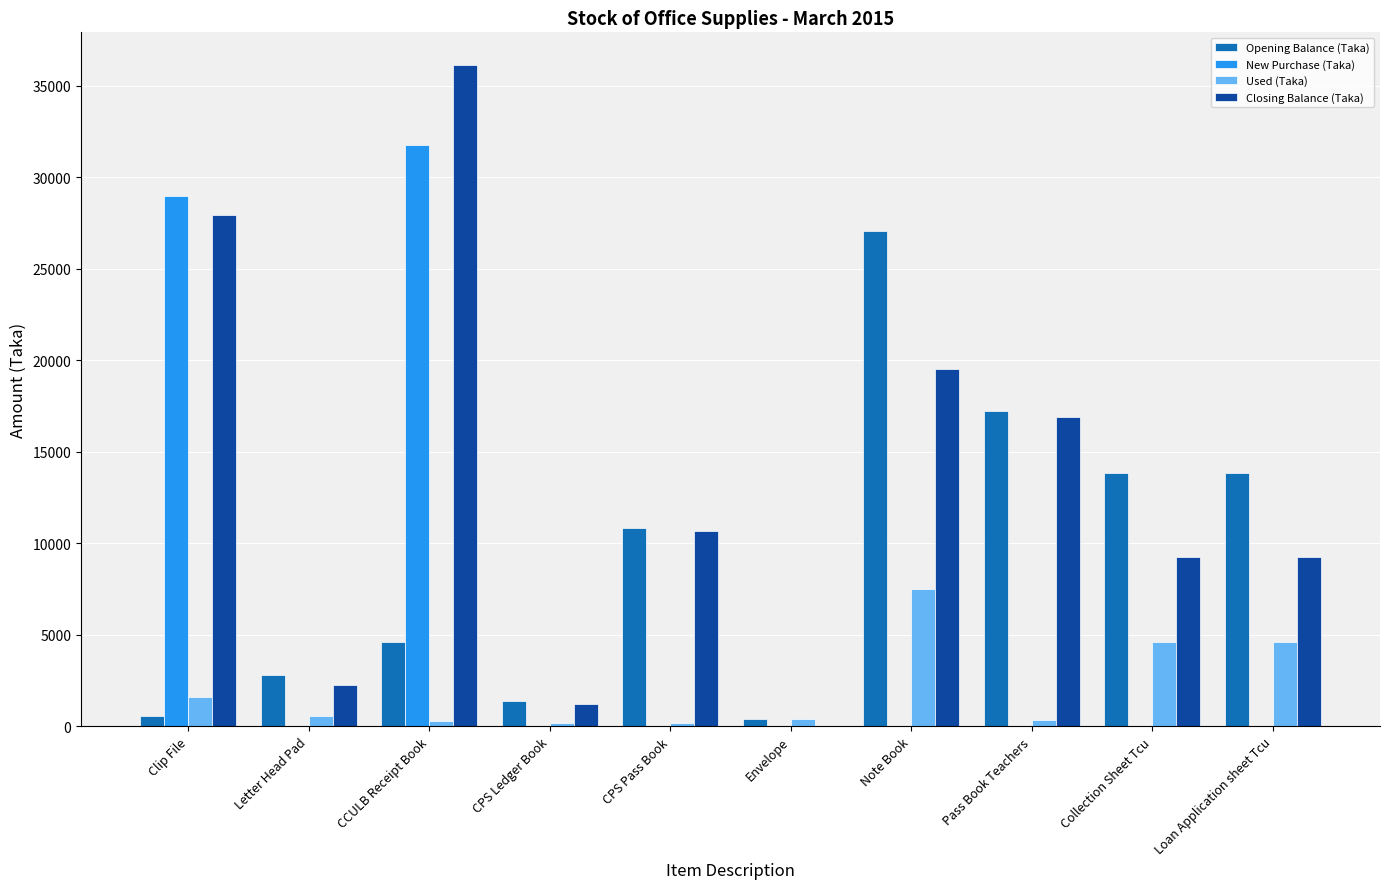

What is the maximum value for Closing Balance (Taka)?

36123.0